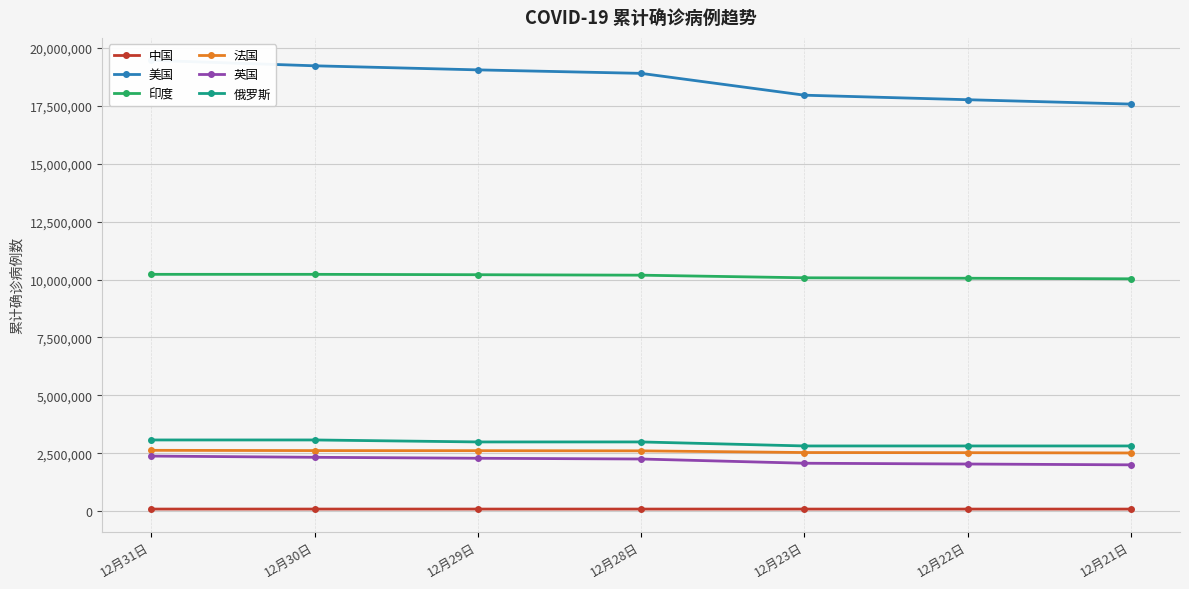

How many data points in 印度 are less than 10187850?

3